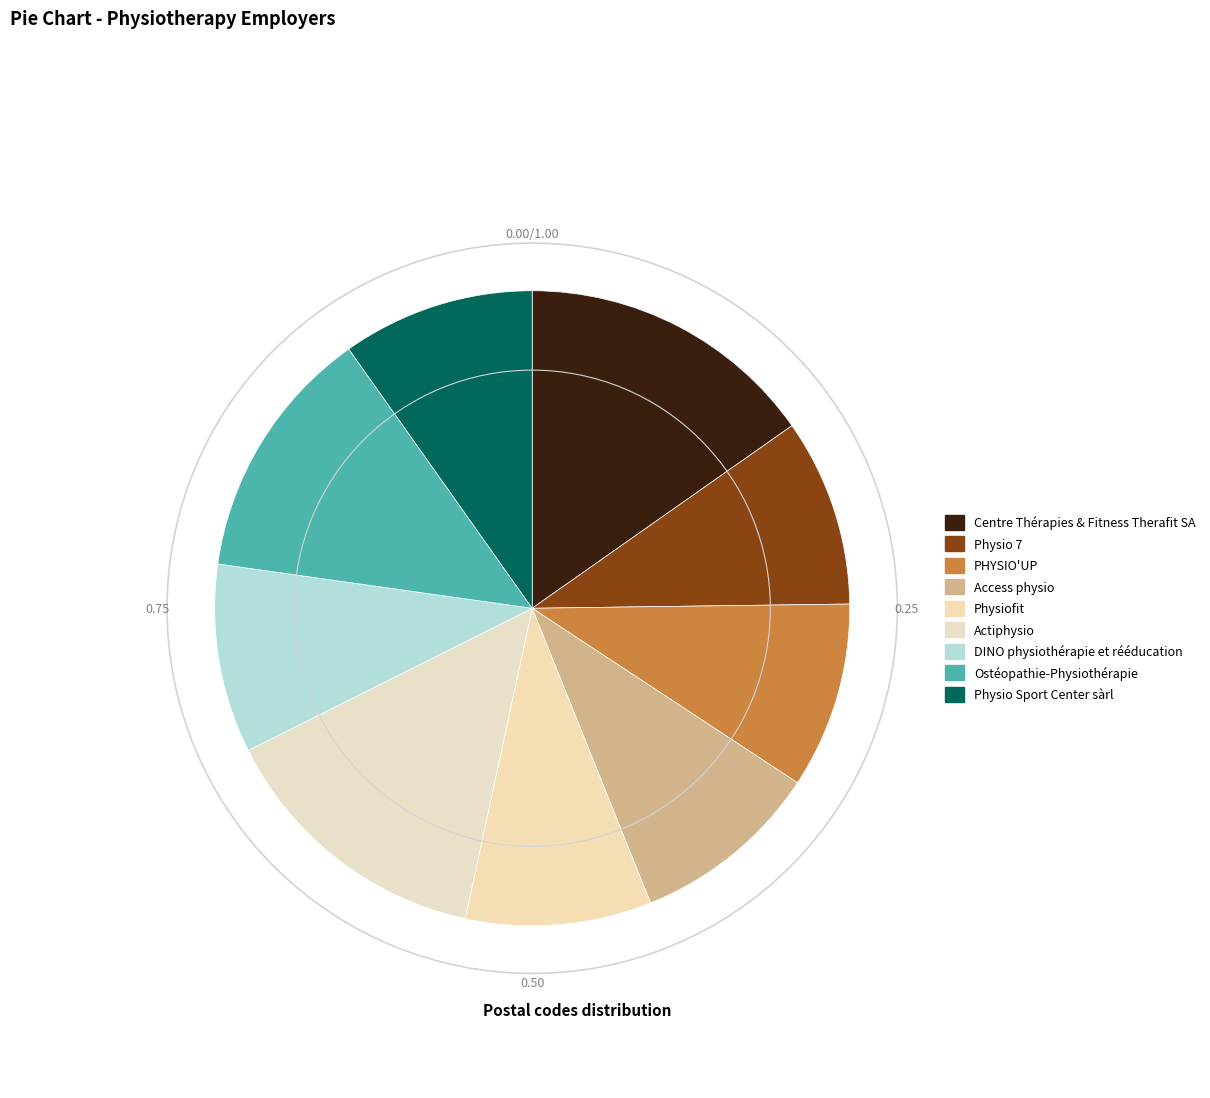

To the nearest percent, what is the difference between the PHYSIO'UP and Ostéopathie-Physiothérapie slice percentages?

3%